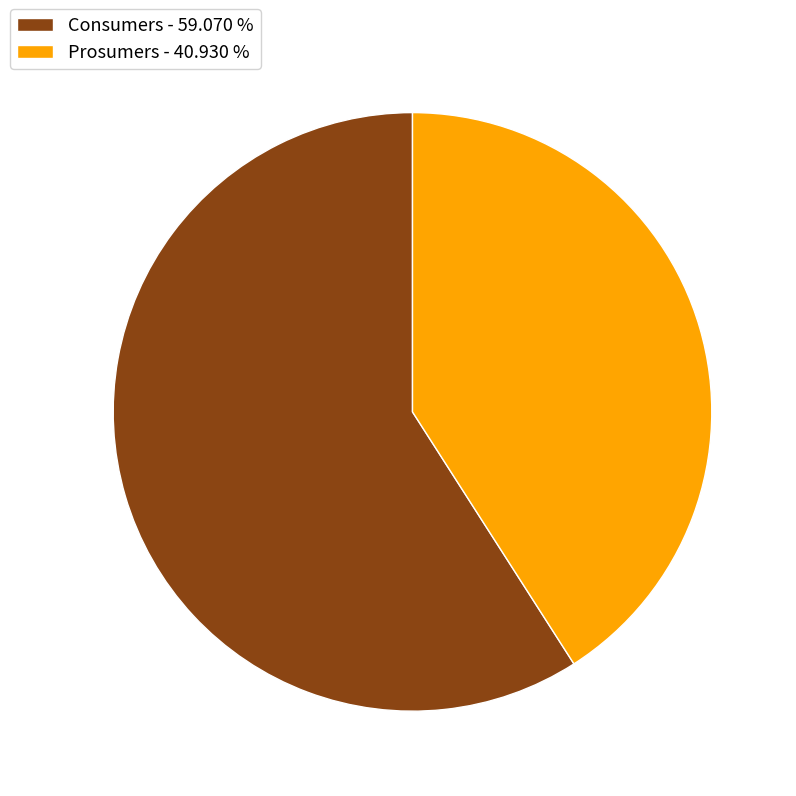

Rank the categories by value from lowest to highest.

Prosumers, Consumers